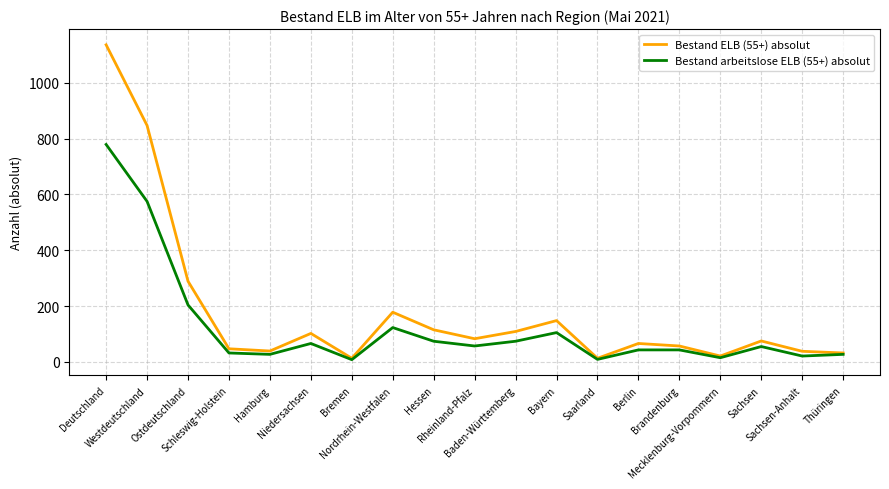

Rank the series by their maximum value, from highest to lowest.

Bestand ELB (55+) absolut, Bestand arbeitslose ELB (55+) absolut